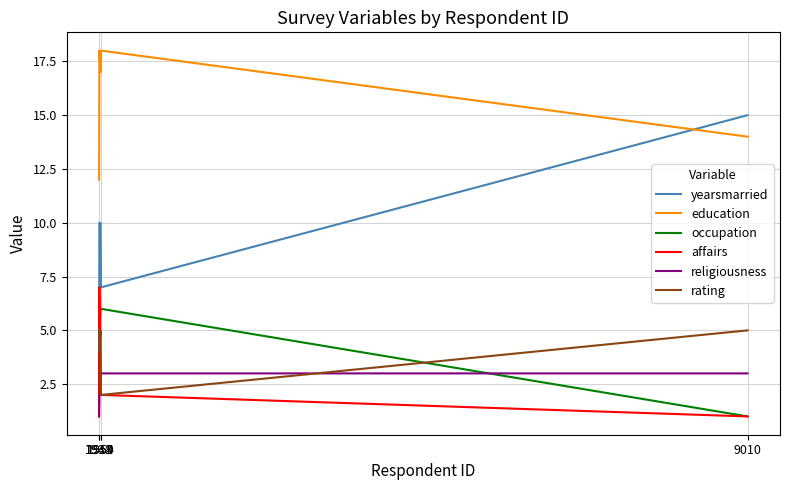

What is the approximate value of affairs at 1954?

2.0